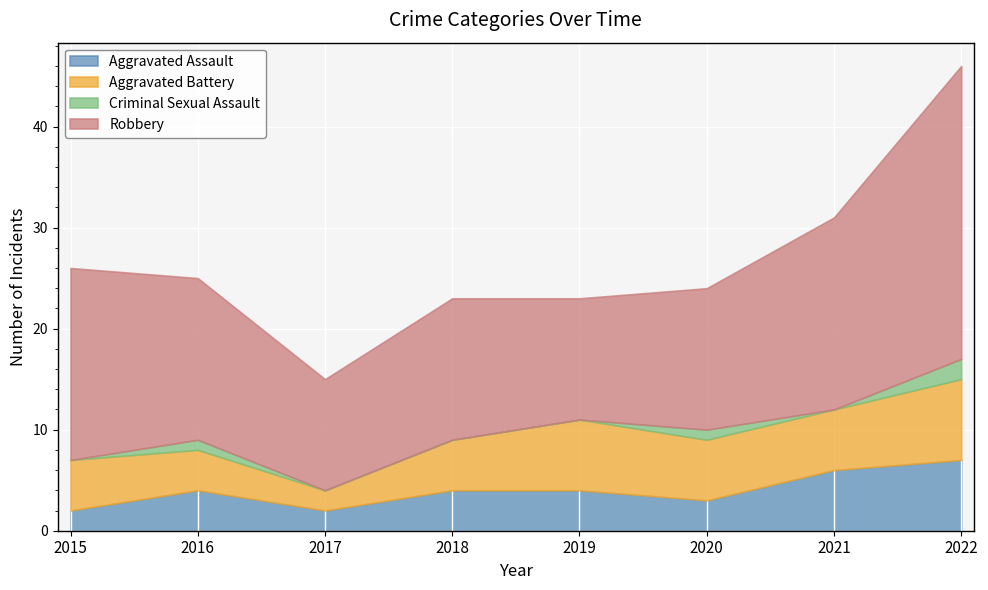

Is it true that Aggravated Battery equals 3 at 2017?

False